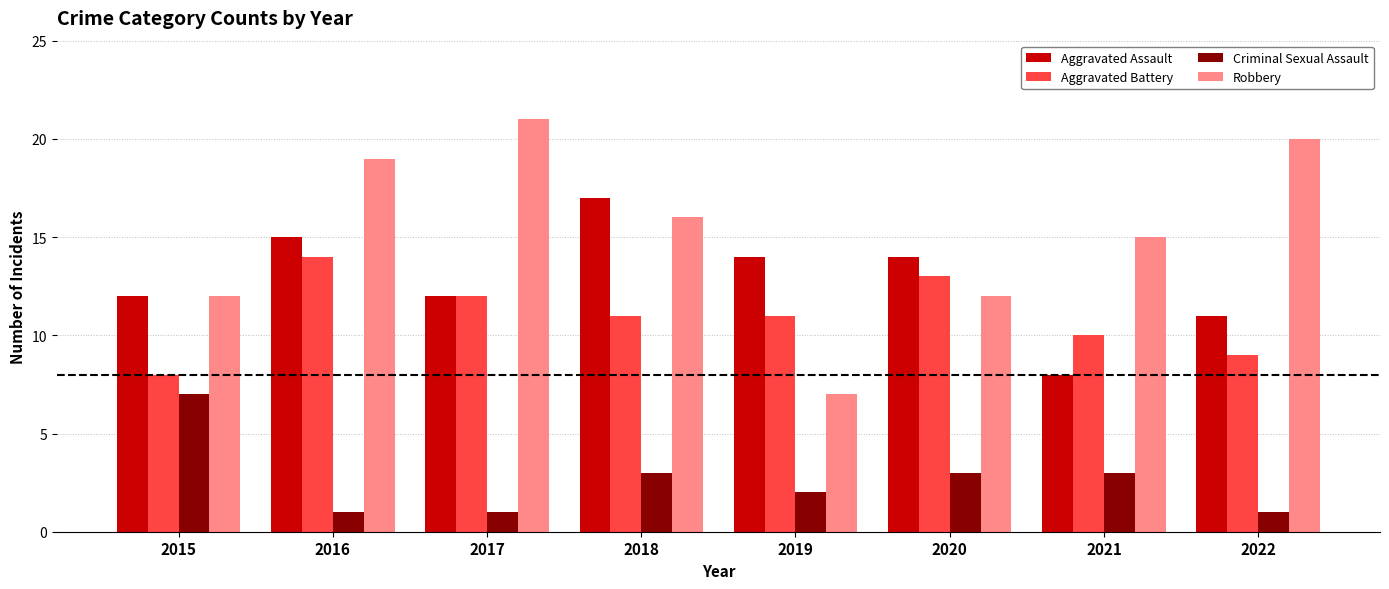

What is the value of the Criminal Sexual Assault bar at the 3rd from the left?

1